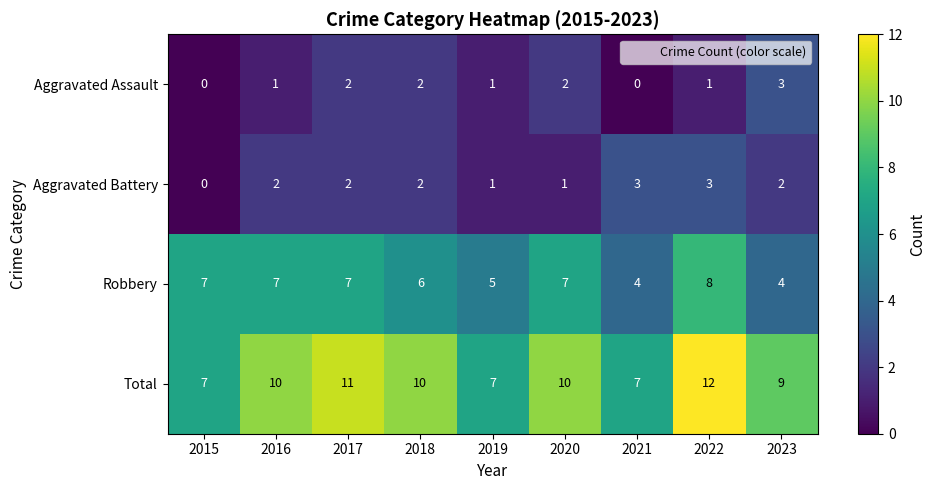

True or false: Aggravated Battery has a value of 5 at 2021.

False